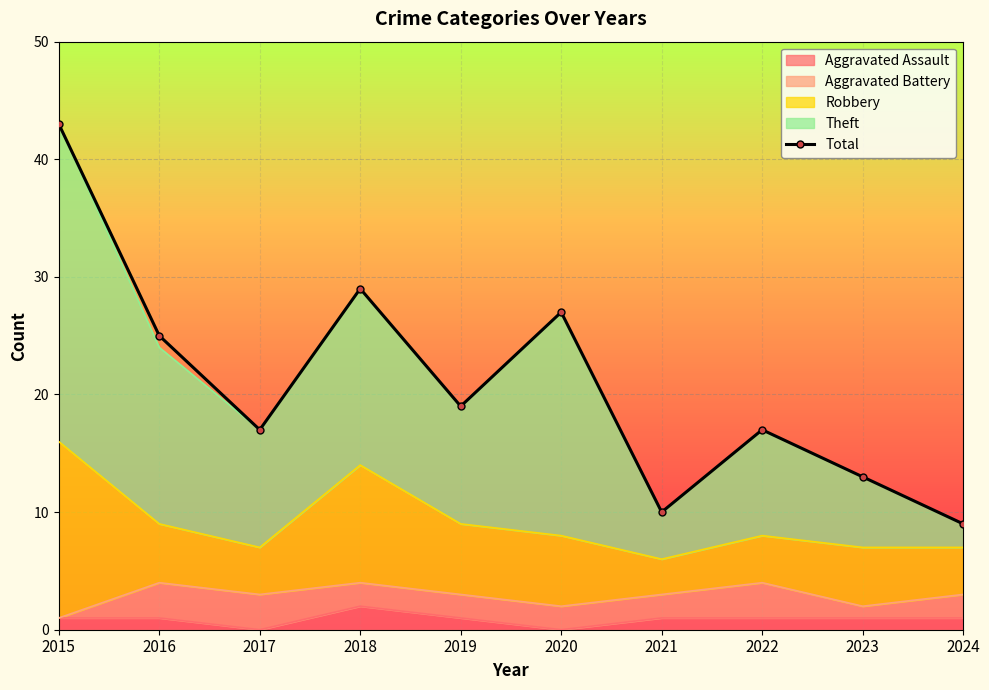

Reading left to right, extract all data points from this chart.

2015=43	2016=25	2017=17	2018=29	2019=19	2020=27	2021=10	2022=17	2023=13	2024=9